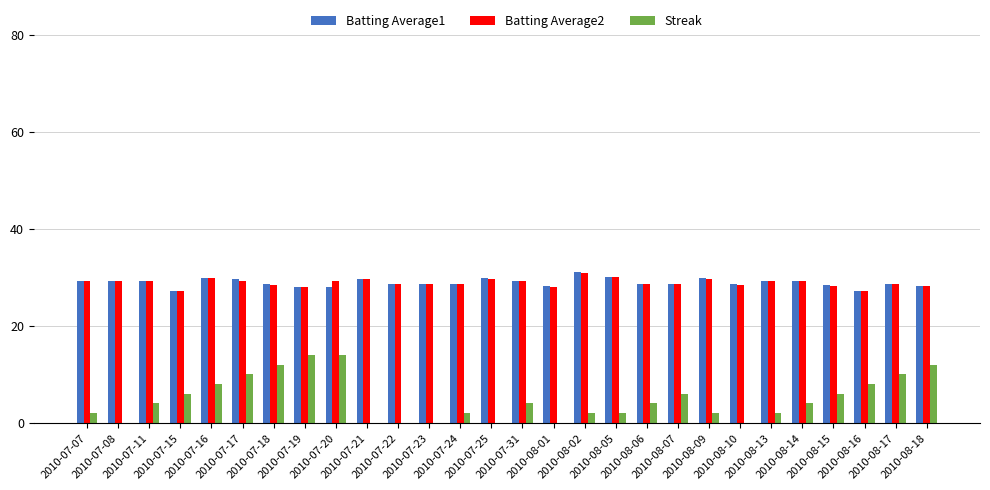

Reading left to right, extract all data points from this chart.

Batting Average1: 29.3	29.3	29.2	27.2	29.9	29.7	28.5	27.9	27.9	29.7	28.5	28.6	28.6	29.8	29.3	28.1	31.0	30.0	28.6	28.6	29.8	28.5	29.2	29.2	28.3	27.2	28.6	28.2
Batting Average2: 29.3	29.3	29.2	27.2	29.9	29.3	28.4	27.9	29.3	29.7	28.5	28.5	28.5	29.7	29.3	28.0	30.8	30.0	28.5	28.5	29.7	28.4	29.2	29.2	28.2	27.2	28.5	28.1
Streak: 2.0	0.0	4.0	6.0	8.0	10.0	12.0	14.0	14.0	0.0	0.0	0.0	2.0	0.0	4.0	0.0	2.0	2.0	4.0	6.0	2.0	0.0	2.0	4.0	6.0	8.0	10.0	12.0